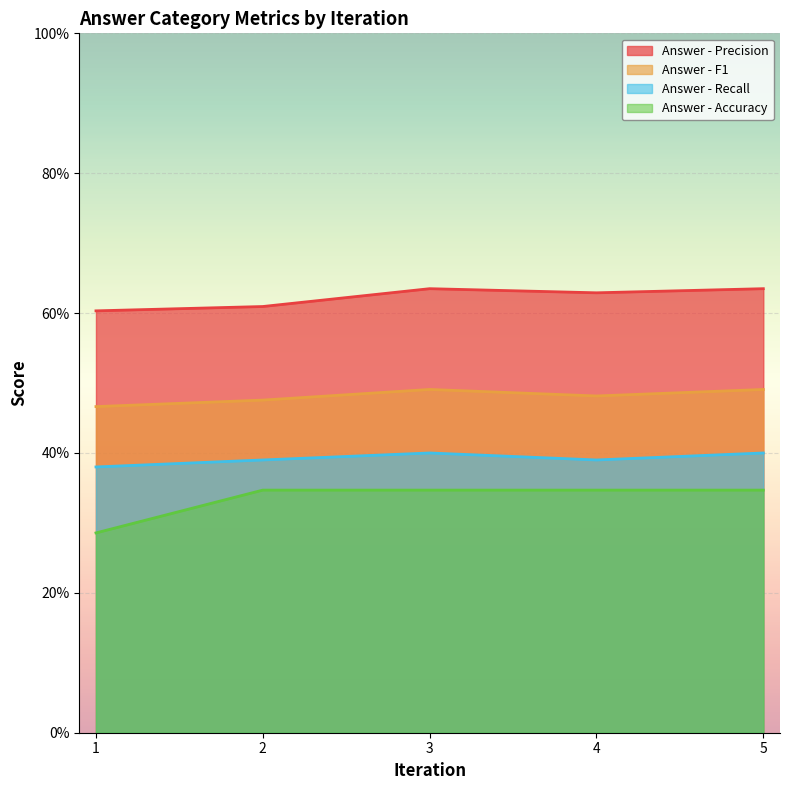

True or false: Answer - Recall and Answer - Accuracy cross at least once.

False